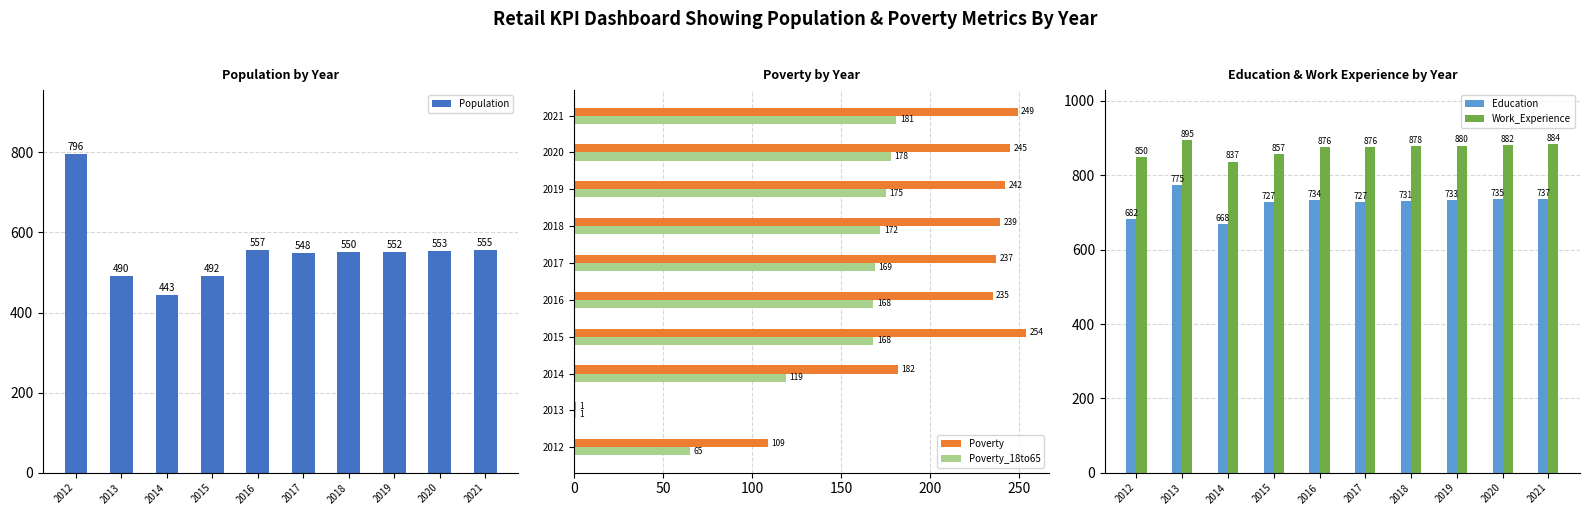

Is the value of Work_Experience at 2016 greater than the value of Poverty at 2015?

Yes